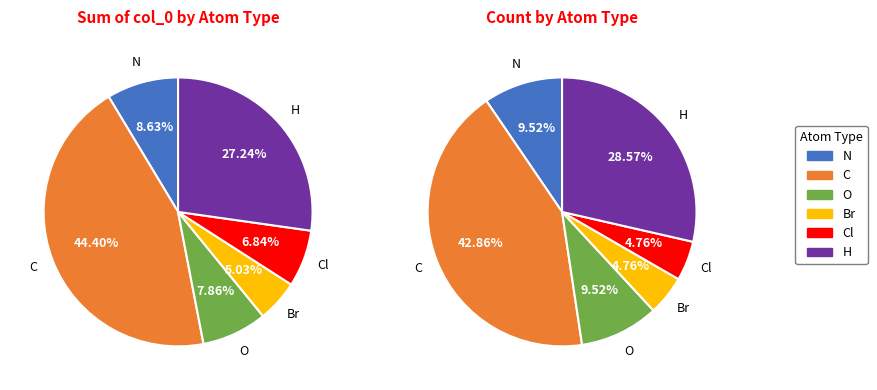

Does any single category account for the majority?

No